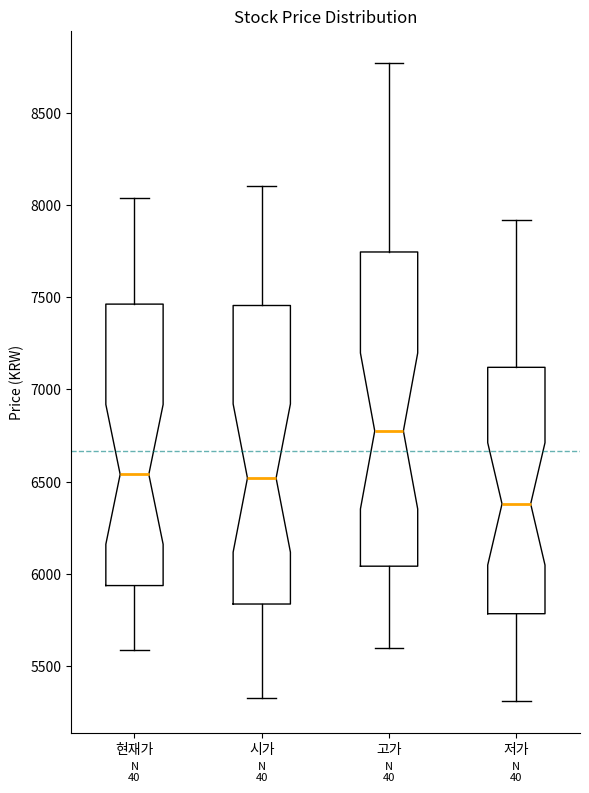

Which box's median line is the lowest?

저가